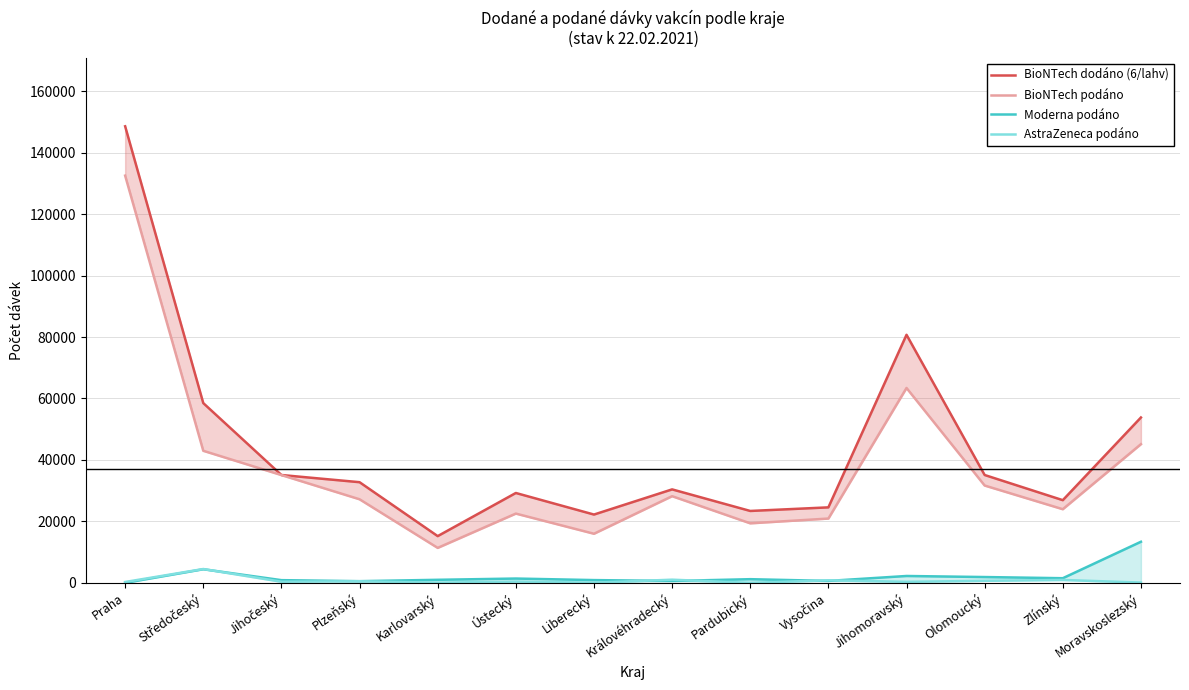

Reading left to right, what are all the values shown in this chart?

BioNTech dodáno (6/lahv): 148590	58500	35100	32760	15210	29250	22230	30420	23400	24570	80730	35100	26910	53820
BioNTech podáno: 132532	42979	35077	27200	11379	22542	15982	28204	19375	20928	63422	31673	23966	45137
Moderna podáno: 0	4432	879	549	993	1402	900	607	1196	628	2237	1891	1510	13376
AstraZeneca podáno: 285	4504	362	523	51	405	50	1032	0	842	327	666	941	94